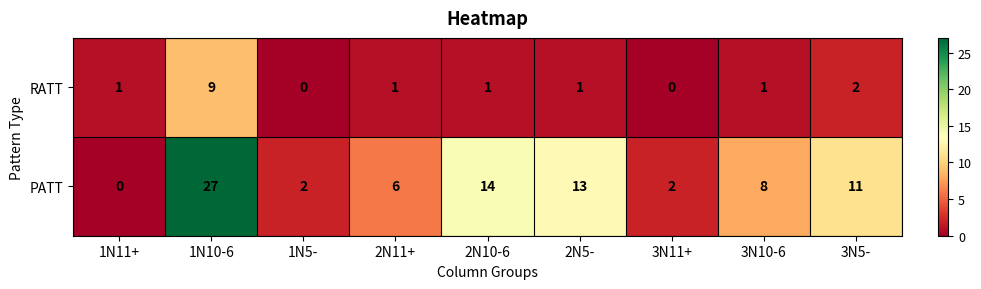

True or false: PATT has a value of 2 at 3N11+.

True